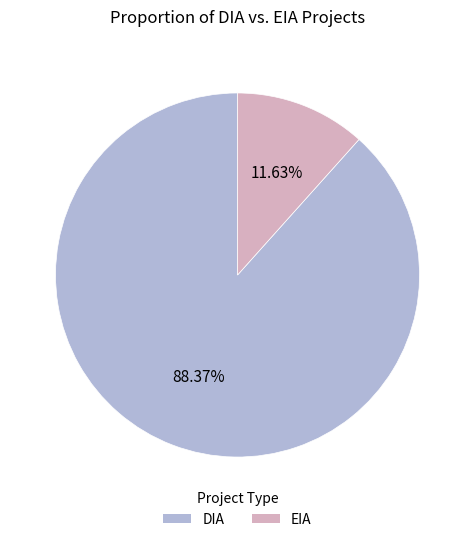

Is it true that EIA is 12% of the pie?

True